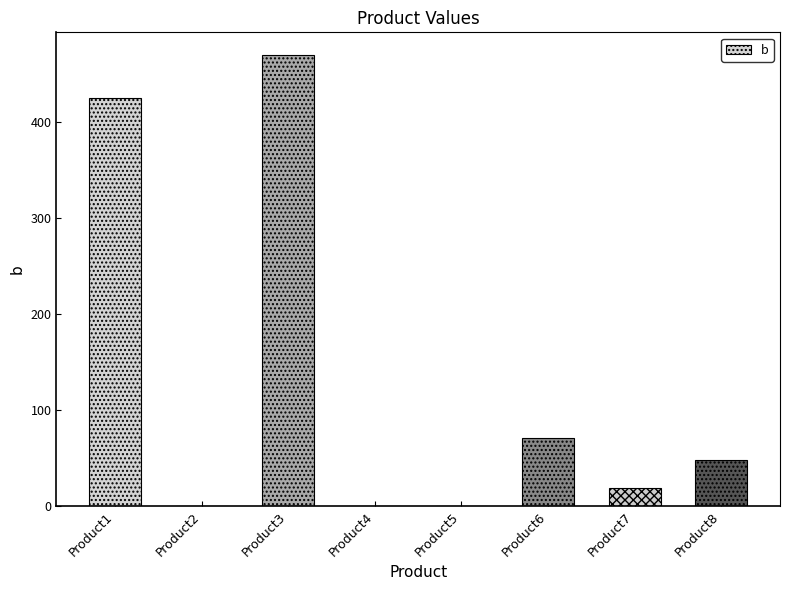

Reading left to right, what are all the values shown in this chart?

Product1=425.0	Product2=0.0	Product3=470.4	Product4=0.0	Product5=0.0	Product6=71.5	Product7=18.7	Product8=48.0